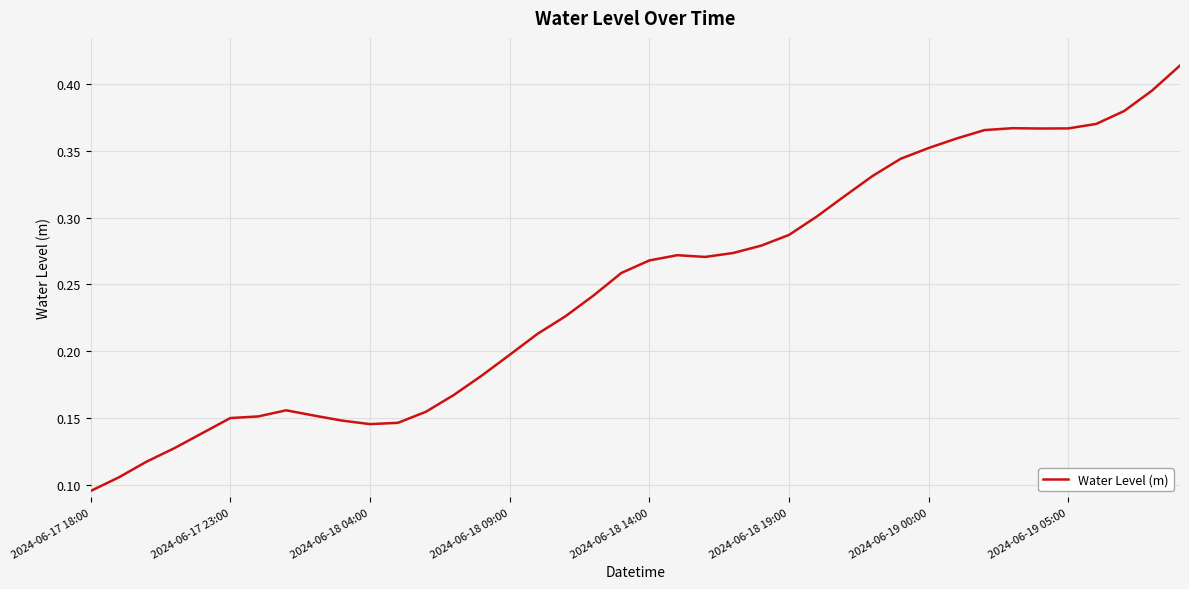

Where is the data nearest to the value 0?

2024-06-17 18:00